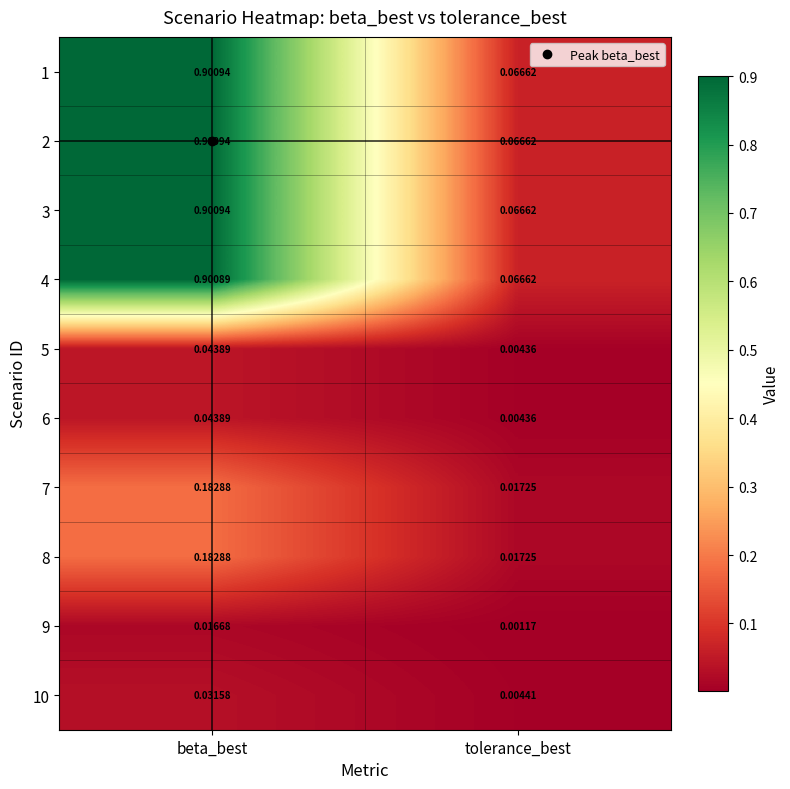

Rank the categories by 10 value from highest to lowest.

beta_best, tolerance_best